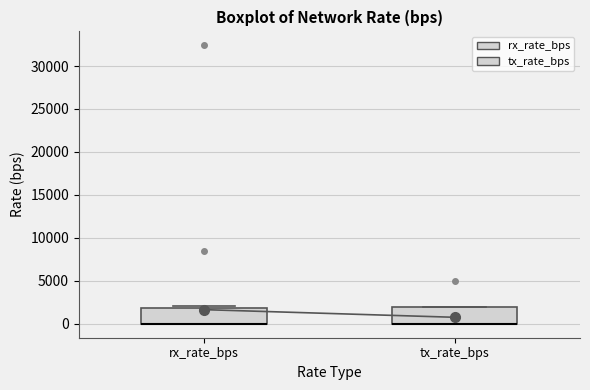

Where is the lower edge of the box for tx_rate_bps on the y-axis? The values are not printed on the chart, so give them approximately, as read against the axis.

0